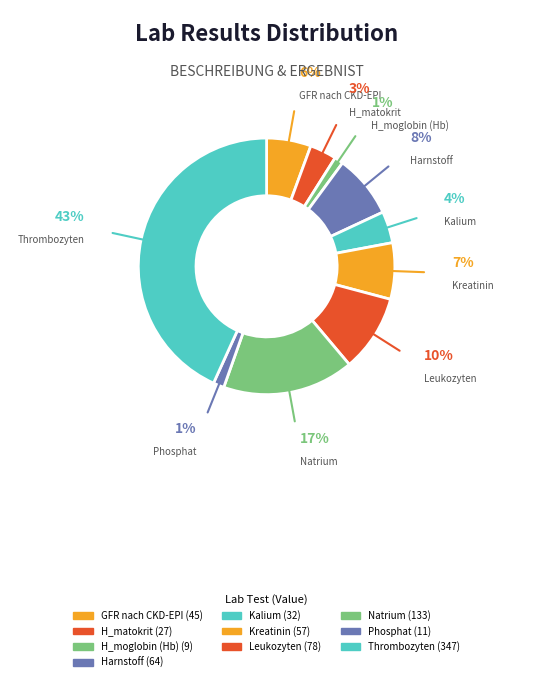

Which category has the biggest portion of the pie?

Thrombozyten